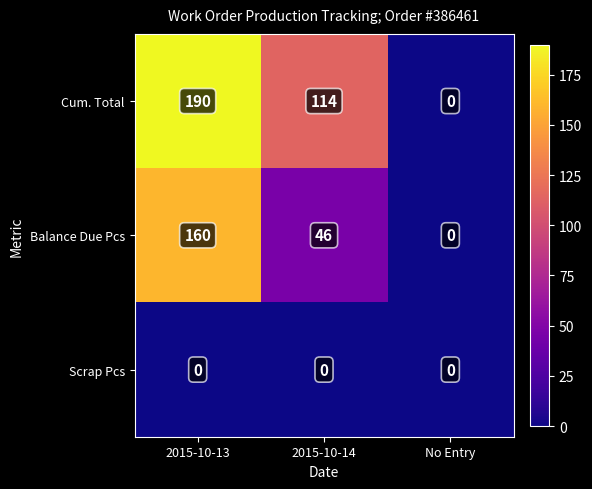

Is the value of Scrap Pcs at No Entry greater than the value of Balance Due Pcs at 2015-10-14?

No